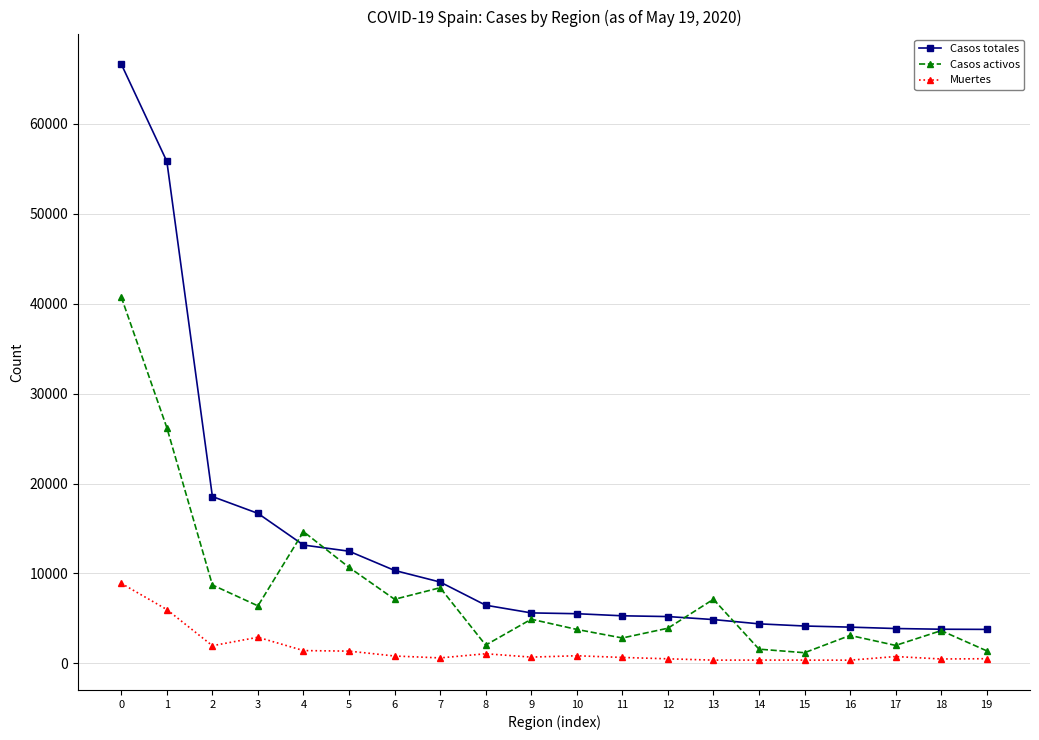

The value of Casos totales at 7 is 9041. True or false?

True